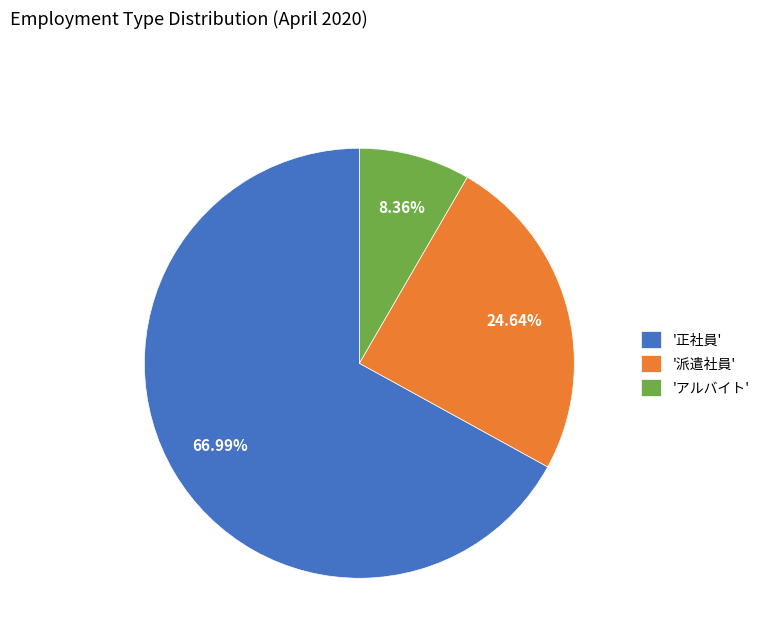

What is the largest slice in the pie chart?

'正社員'